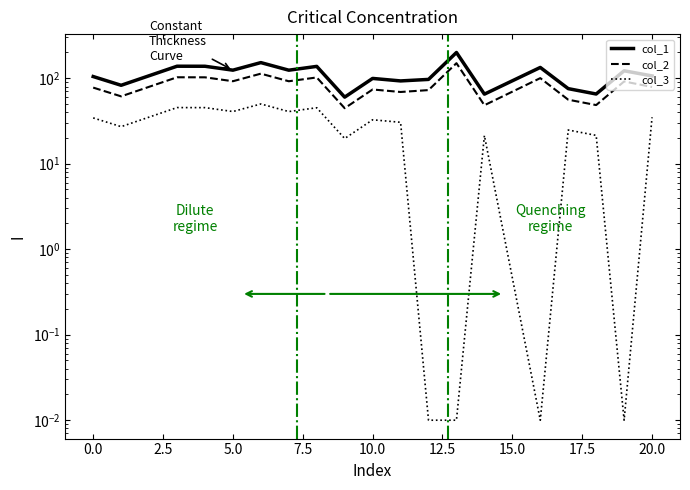

Which series has the widest spread of values?

col_1